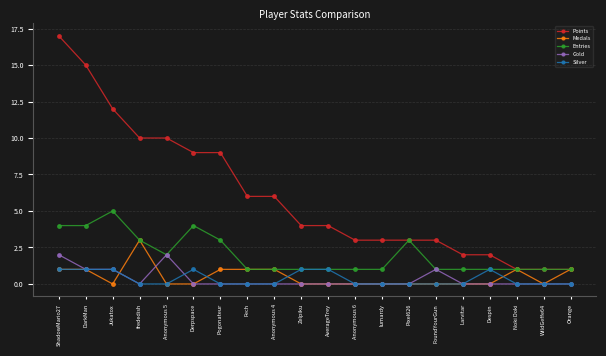

What is the total value across all series at WildGeffe64?

2